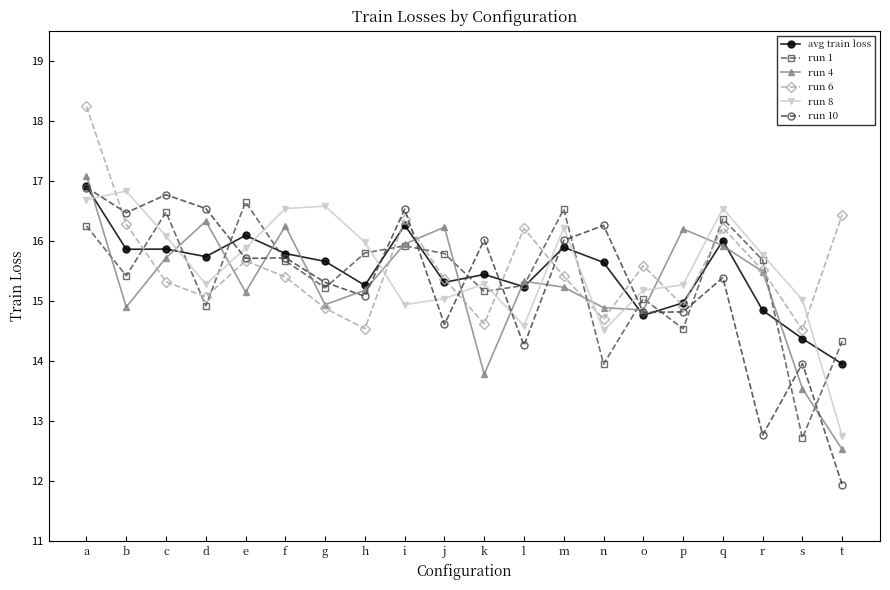

Read the run 10 value at j.

14.6